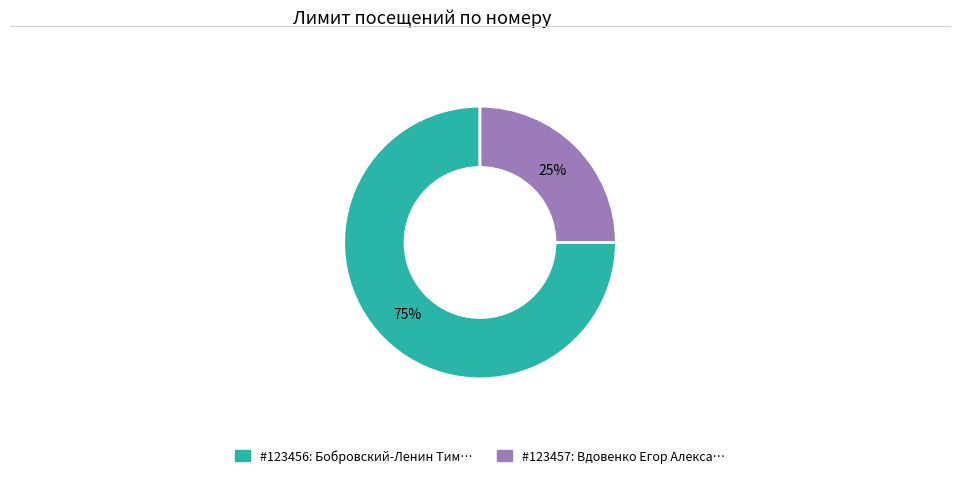

How many slices are in this pie chart?

2